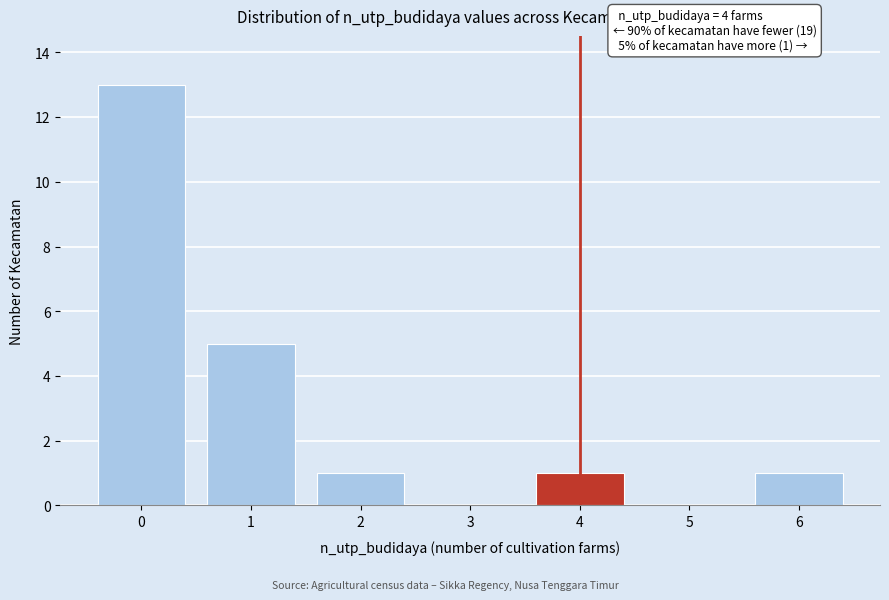

Reading left to right, extract all data points from this chart.

0=13	1=5	2=1	3=0	4=1	5=0	6=1